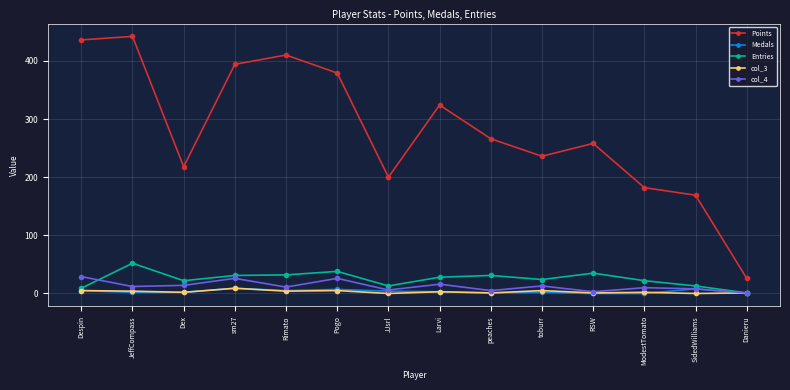

True or false: Points and Entries cross at least once.

False